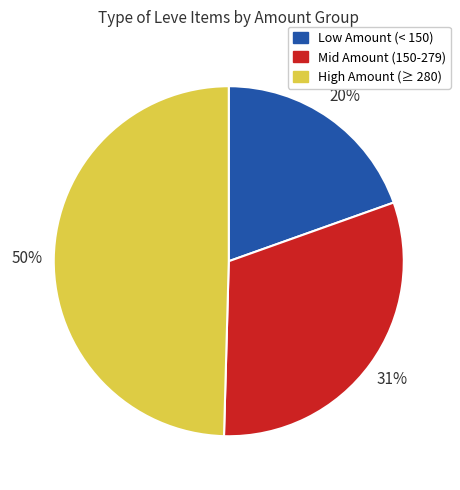

How many slices are in this pie chart?

3